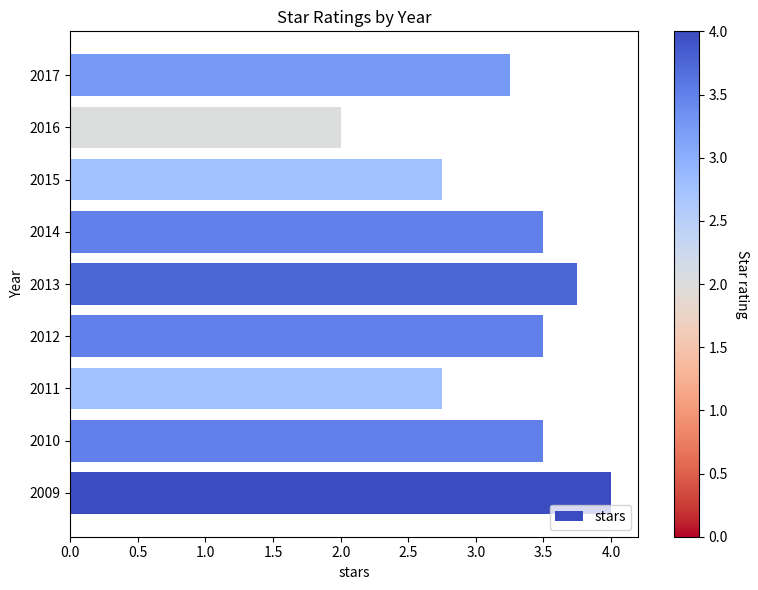

Which has a higher value, 2013 or 2010?

2013